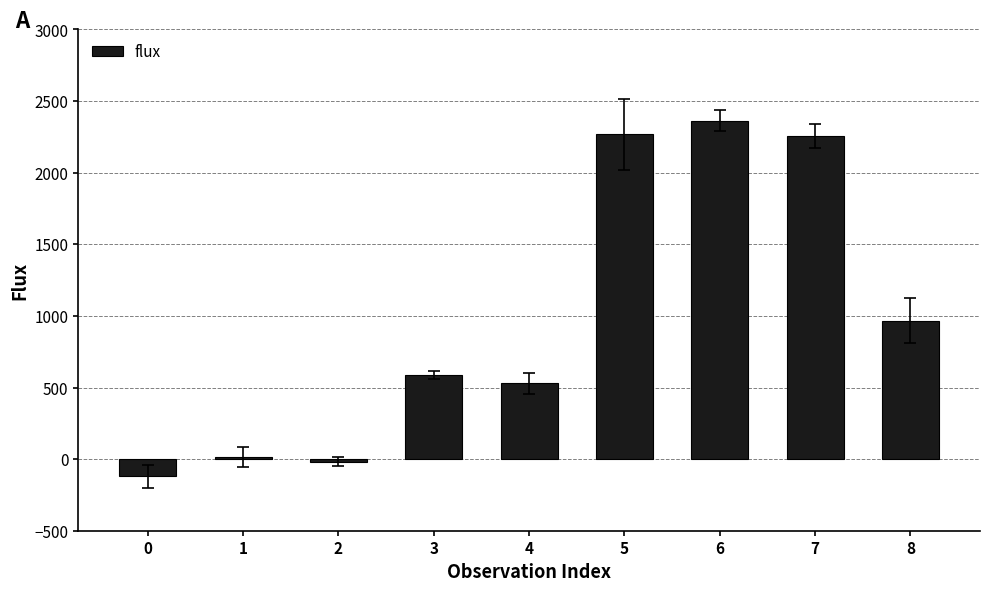

Is it true that the value at 8 is 219.3?

False